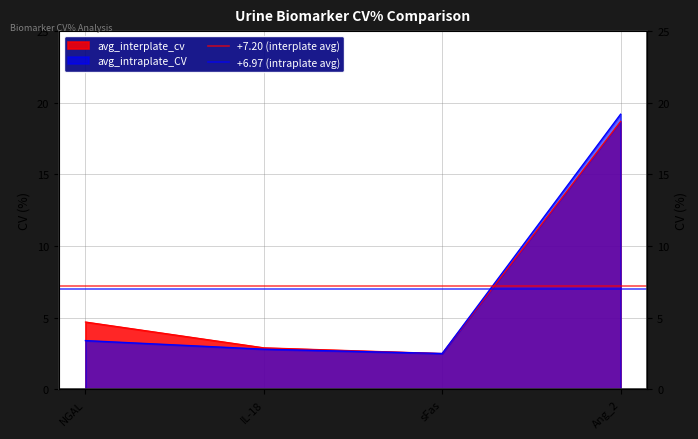

How many distinct data groups are displayed?

2